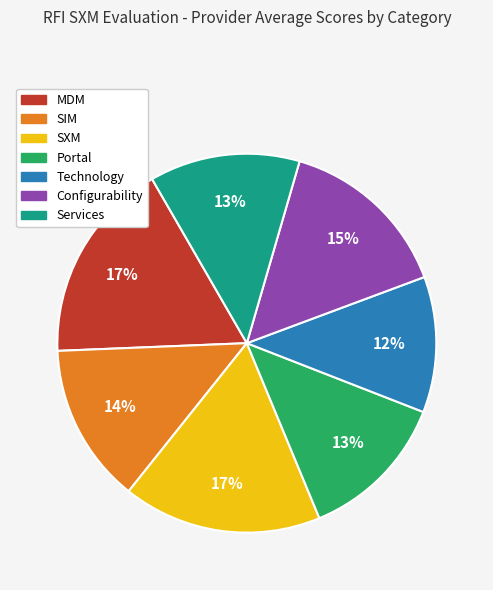

To the nearest percent, what portion does SIM represent?

14%